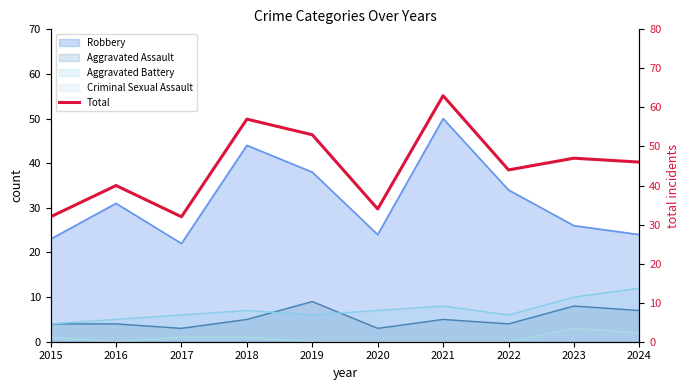

What is the average value?

45